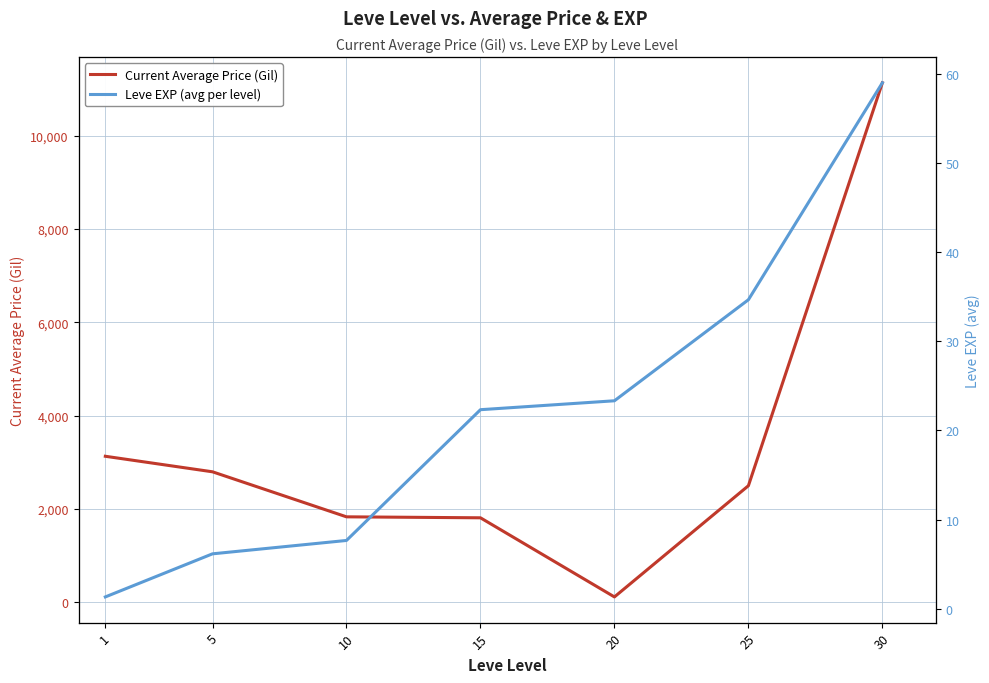

What is the value of the Current Average Price (Gil) point at the 1st from the left?

3131.3